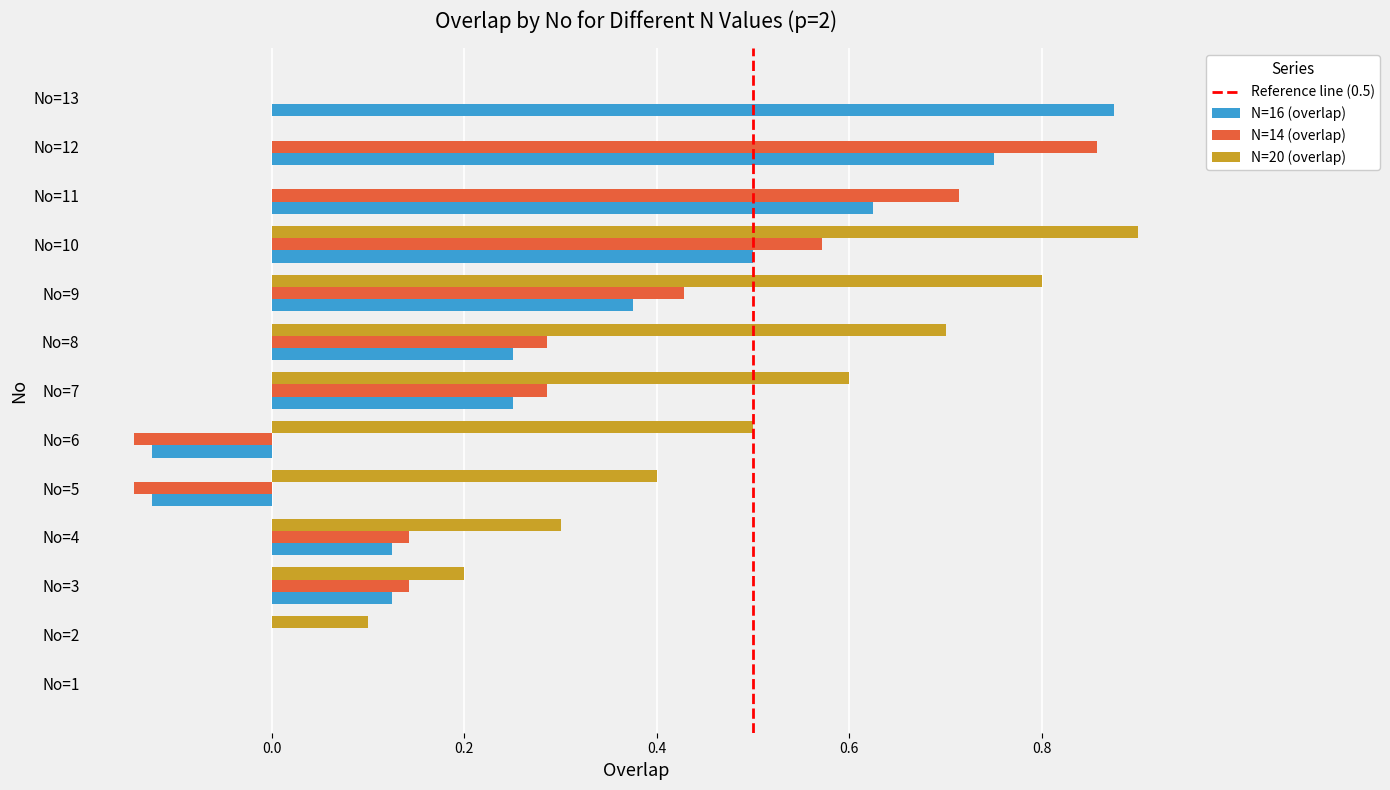

What is the sum of all N=20 (overlap) values?

4.5